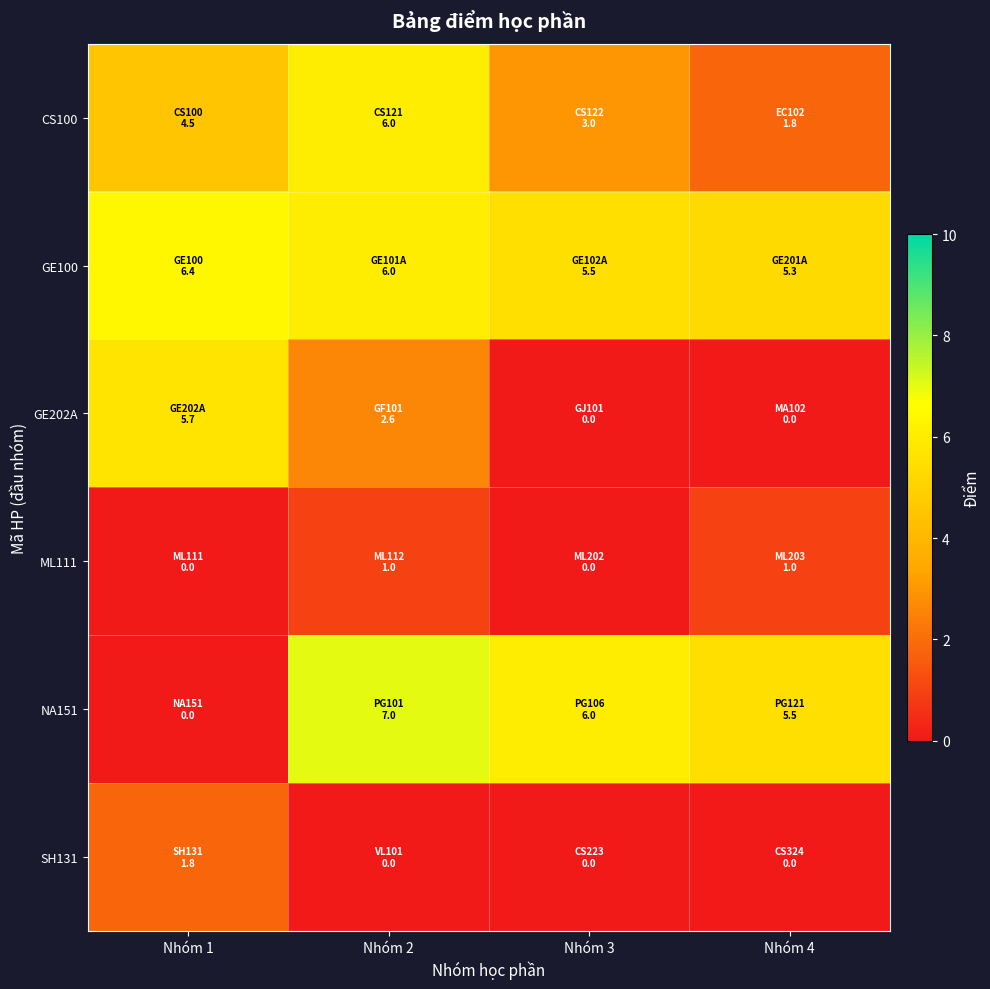

Rank the series by their maximum value, from lowest to highest.

ML111, SH131, GE202A, CS100, GE100, NA151